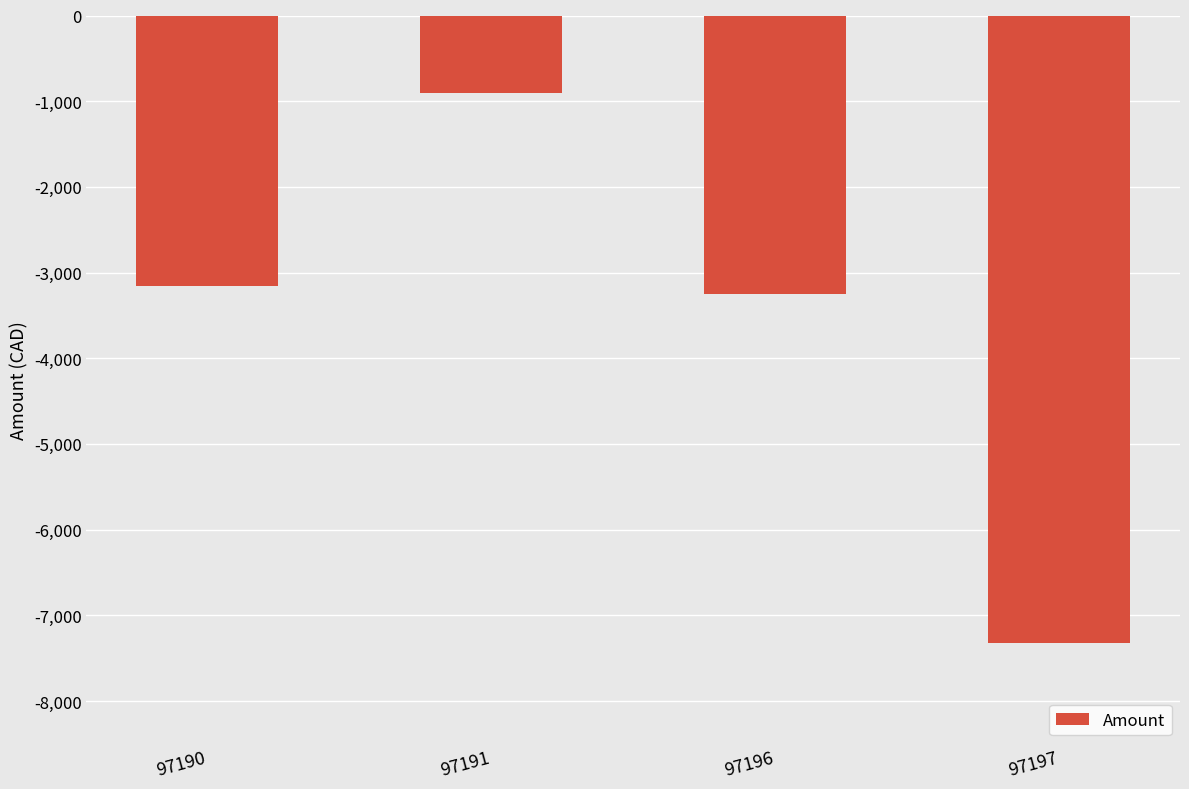

What is the minimum value shown in the chart?

-7328.2